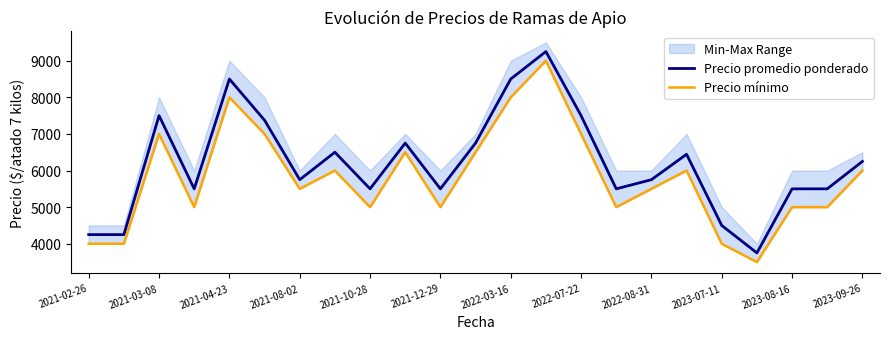

What is the minimum value for Precio promedio ponderado?

3750